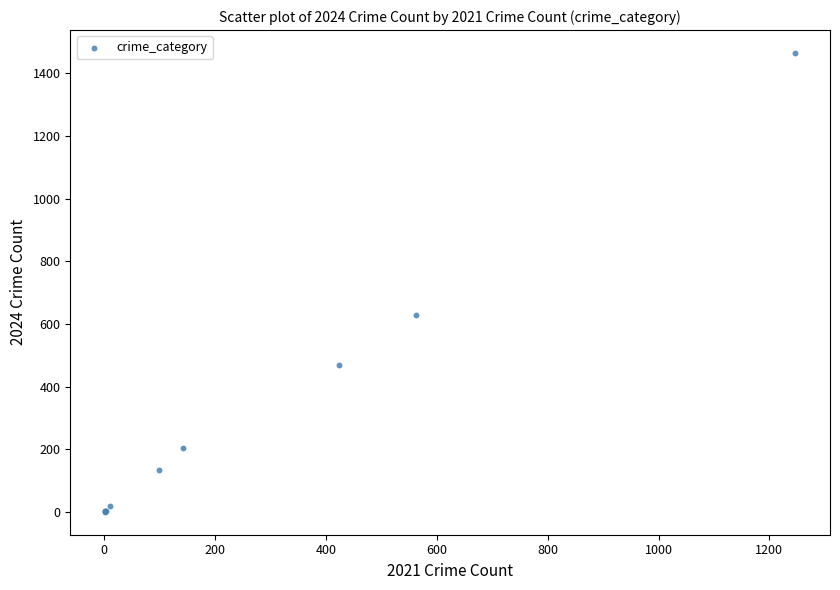

What Y value in the scatter plot is closest to 732?

628